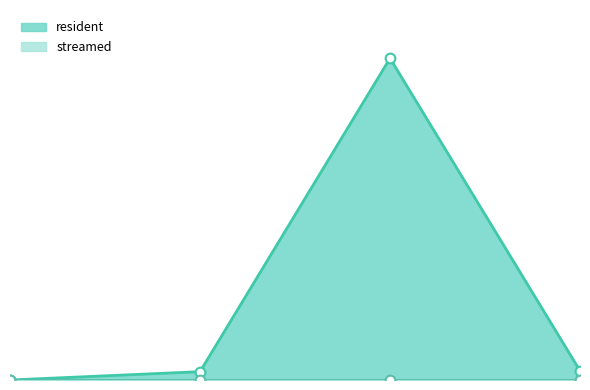

Which category has the lowest value across all series?

1